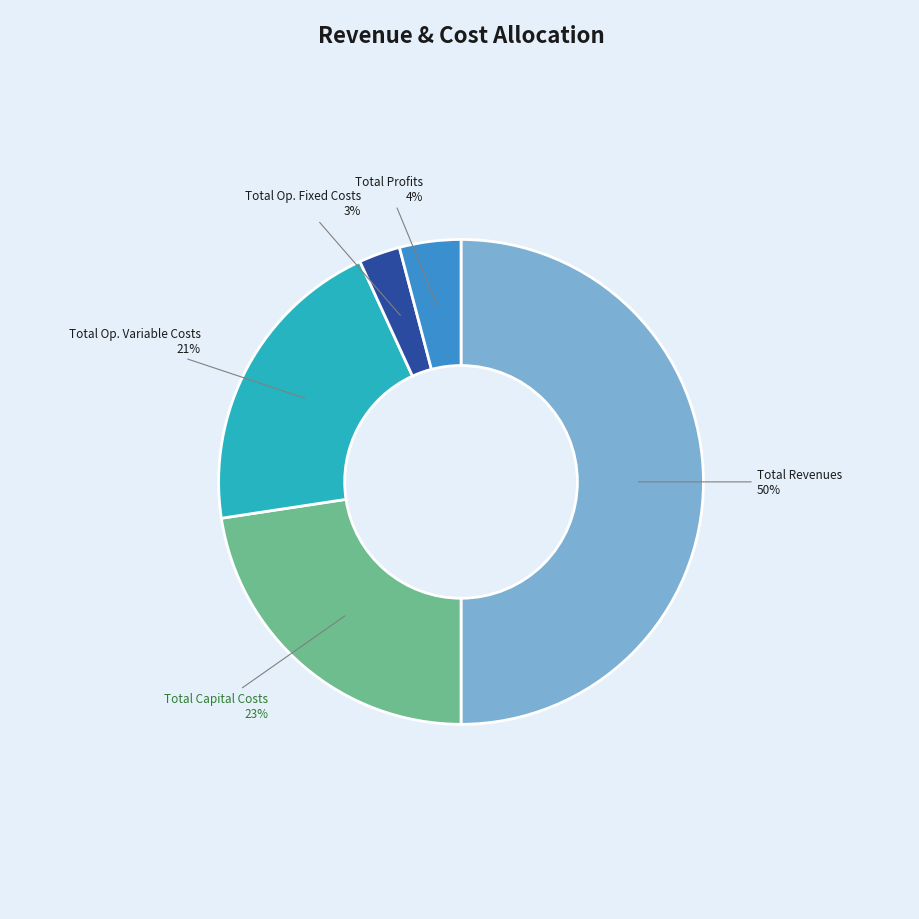

To the nearest percent, what is the average slice percentage?

20%